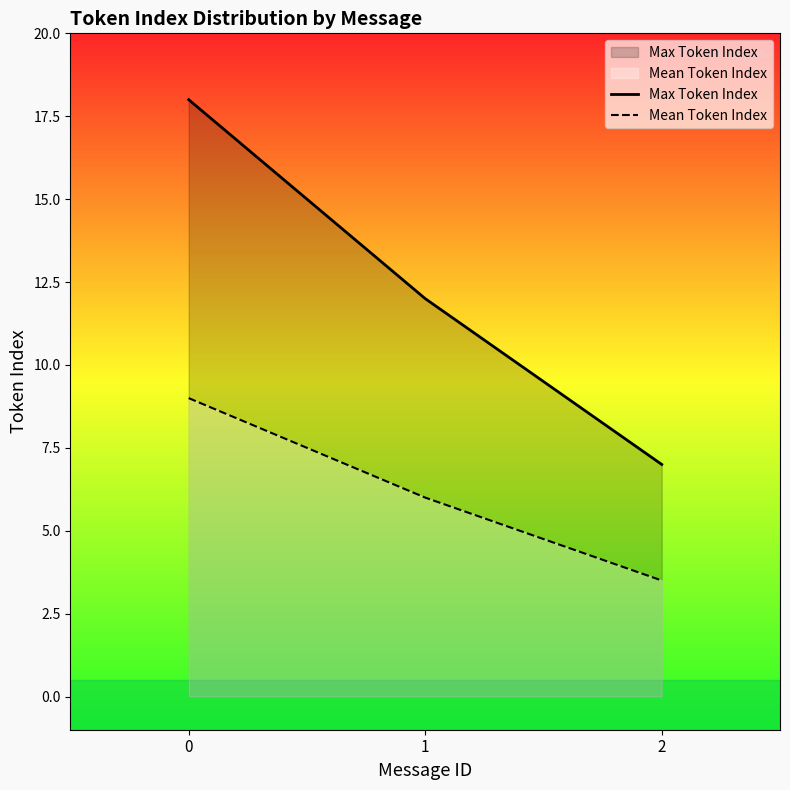

Which series has the widest spread of values?

Max Token Index